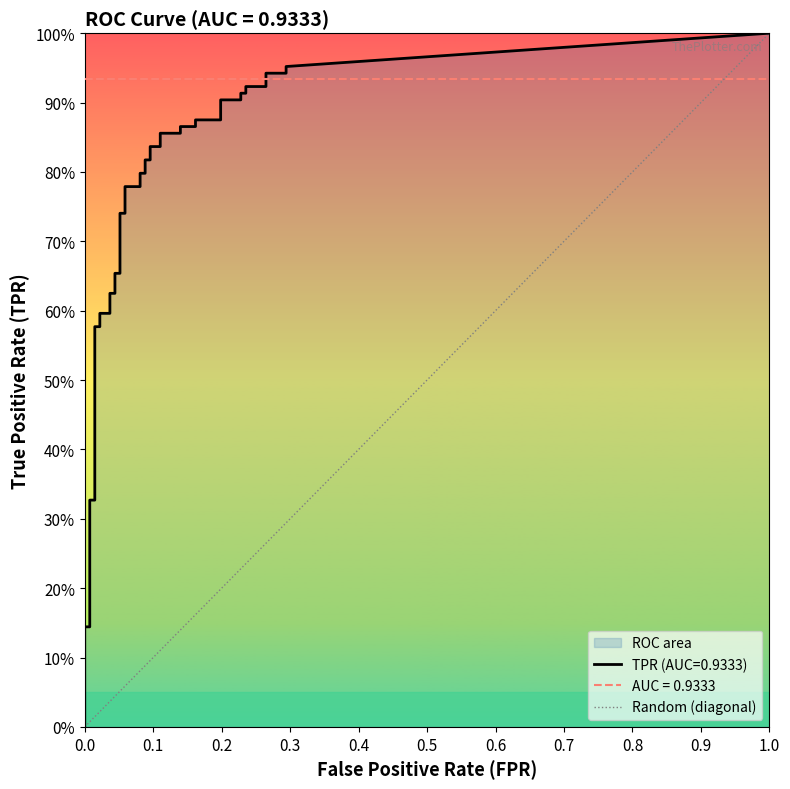

How many lines are shown in the chart?

1